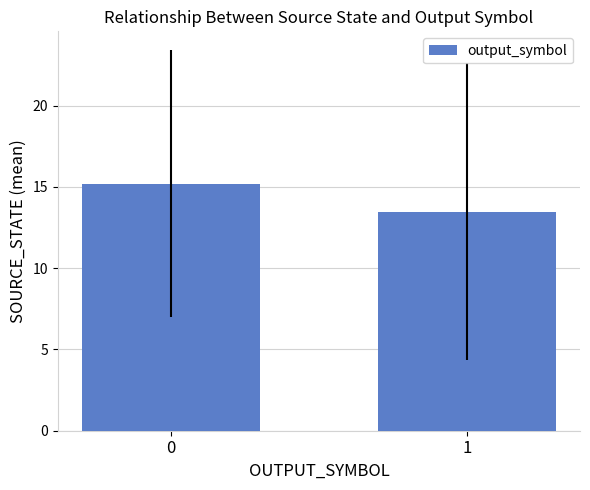

Where is the data nearest to the value 14?

1